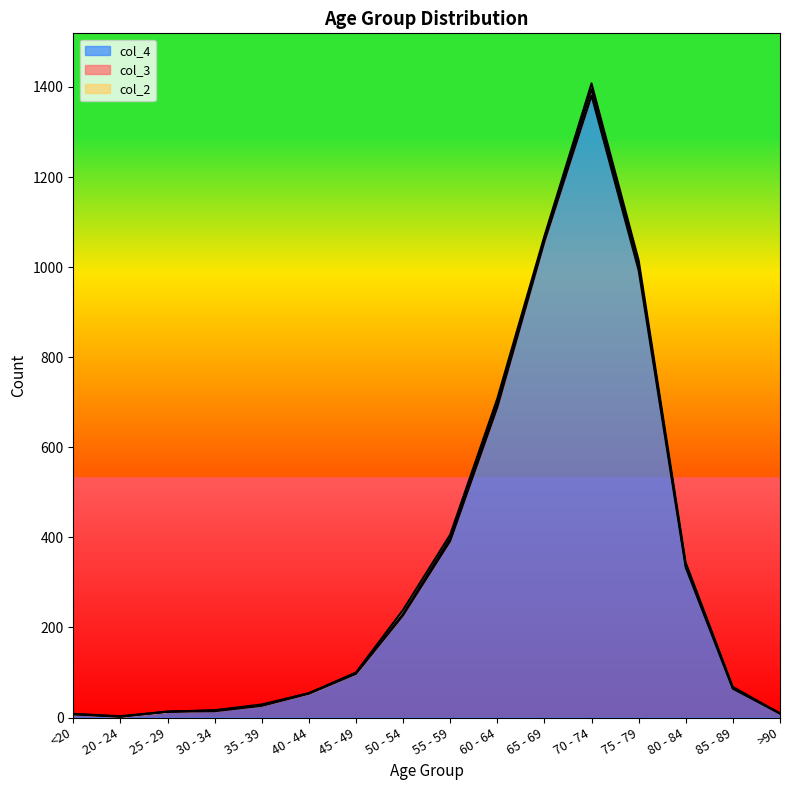

At which category is the sum across all series the highest?

70 - 74